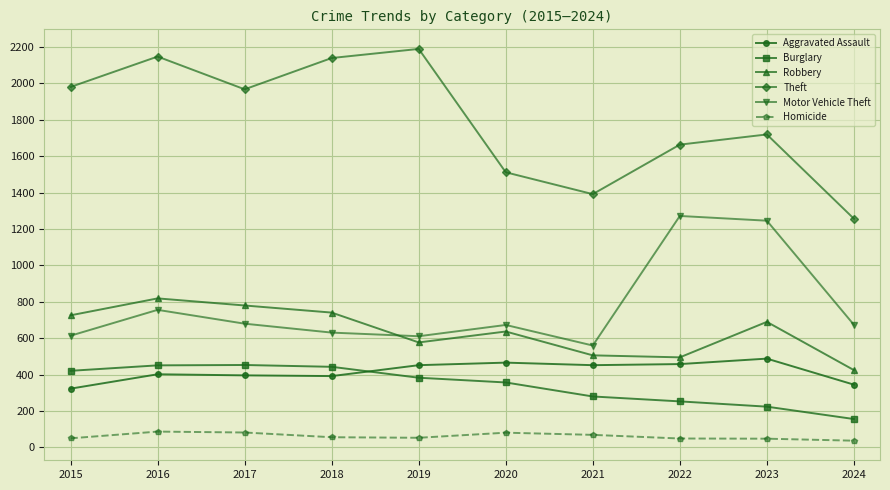

What is the maximum value shown in the chart?

2190